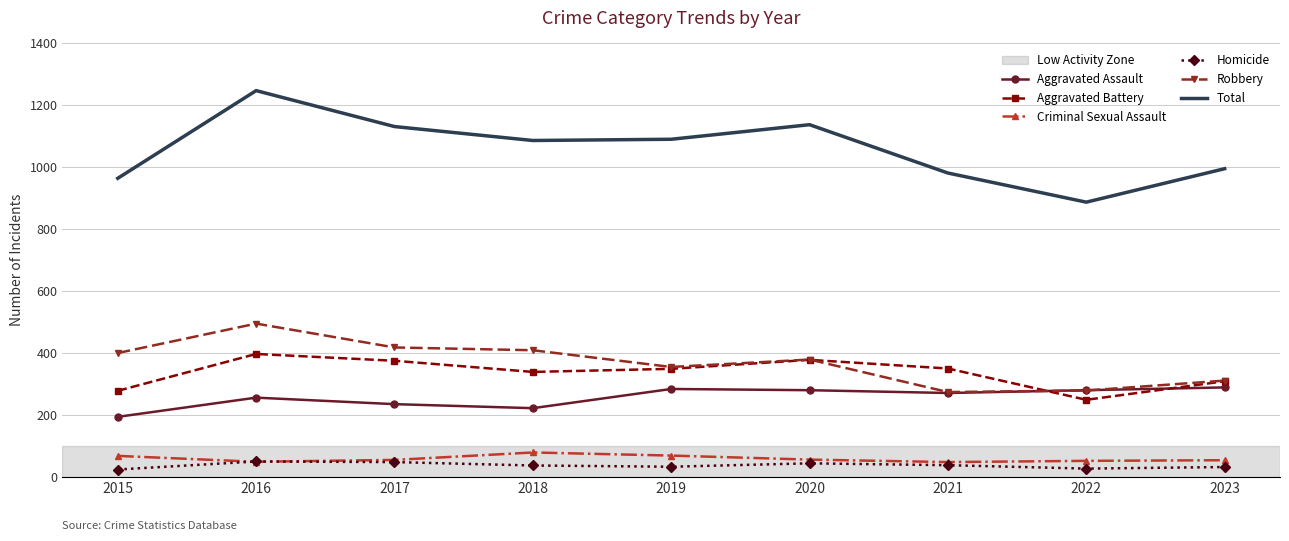

What is the minimum value for Total?

887